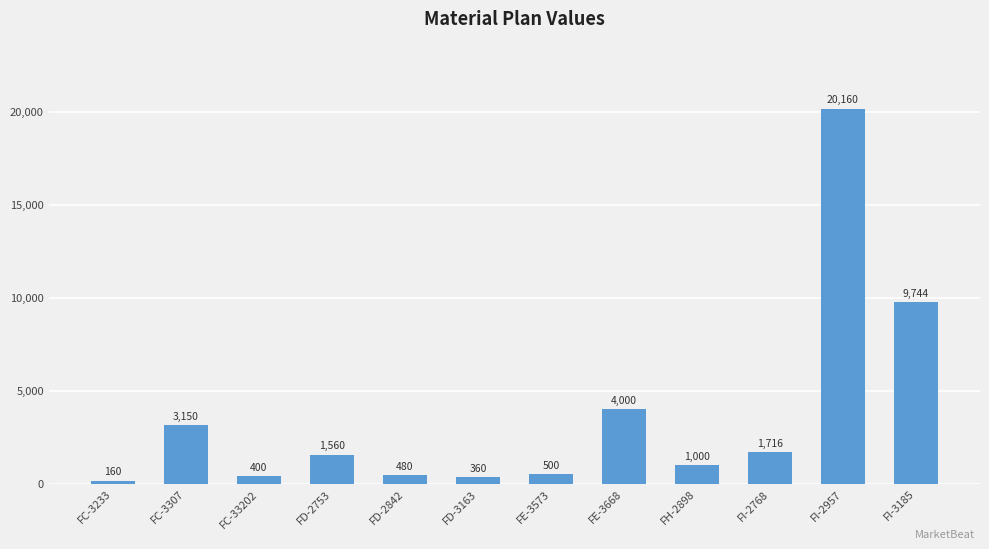

Which has a higher value, FE-3573 or FD-2753?

FD-2753